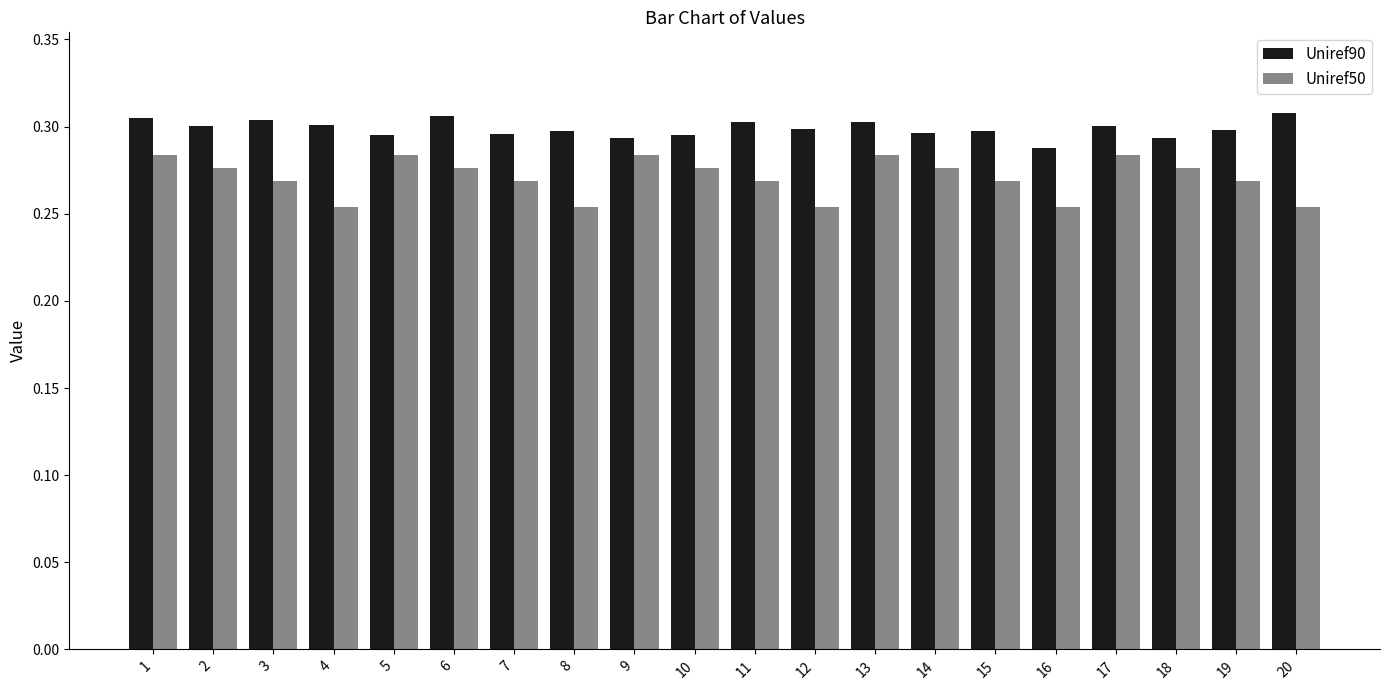

Where is Uniref90 nearest to the value 0?

16